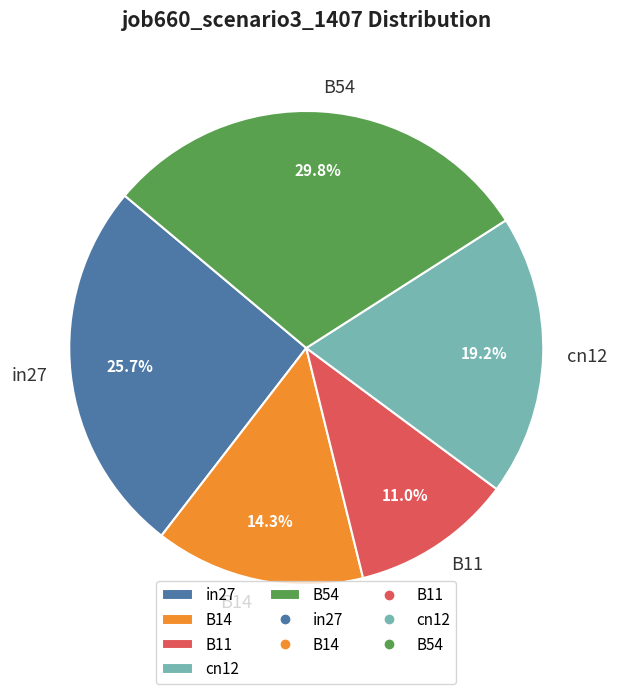

Is it true that B14 is 14% of the pie?

True